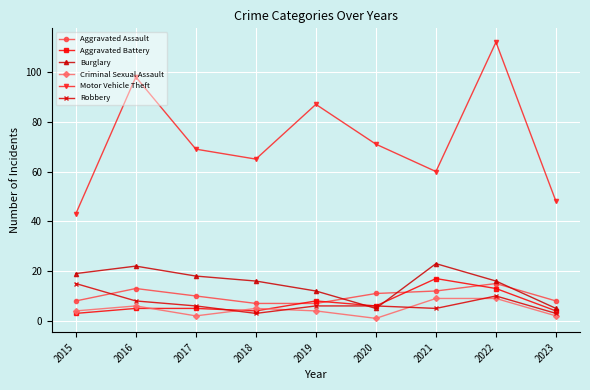

Which series has the largest total across all categories?

Motor Vehicle Theft